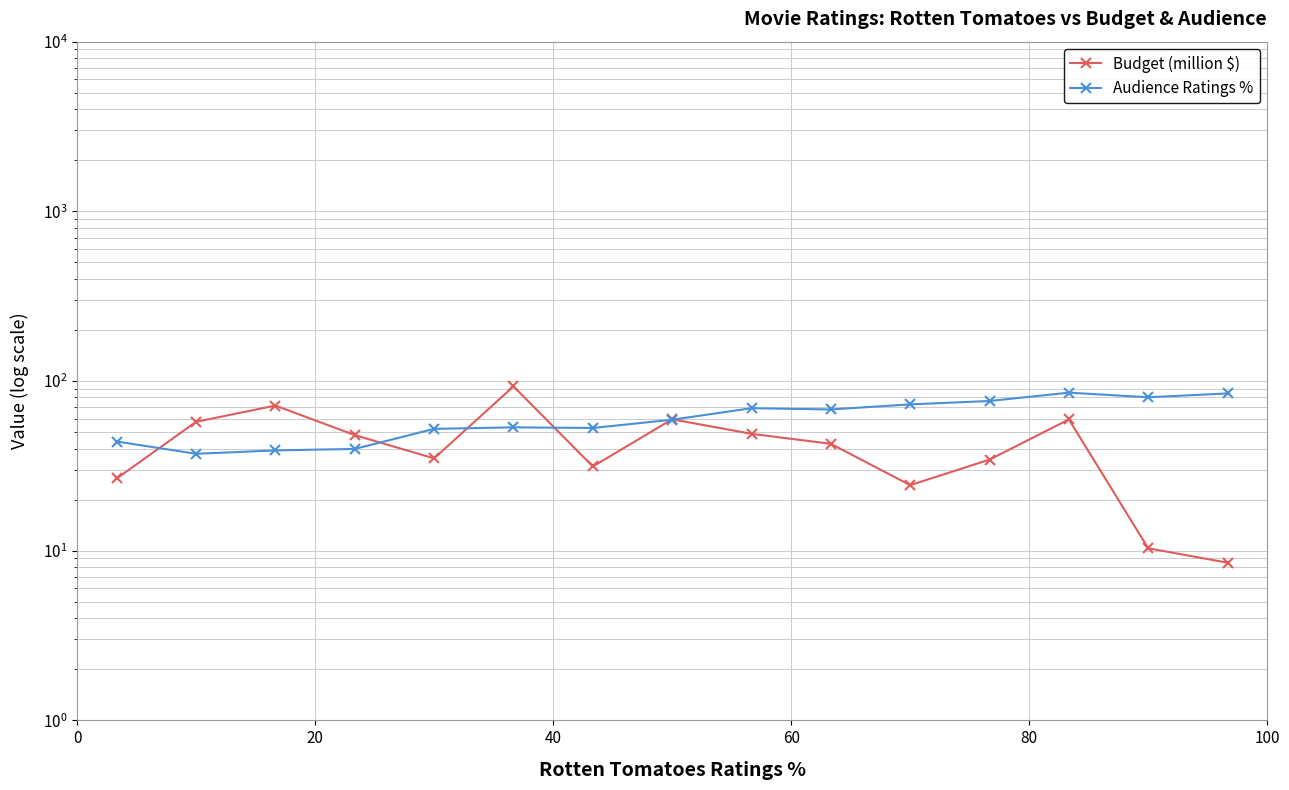

The value of Audience Ratings % at 0 is 44.0. True or false?

True